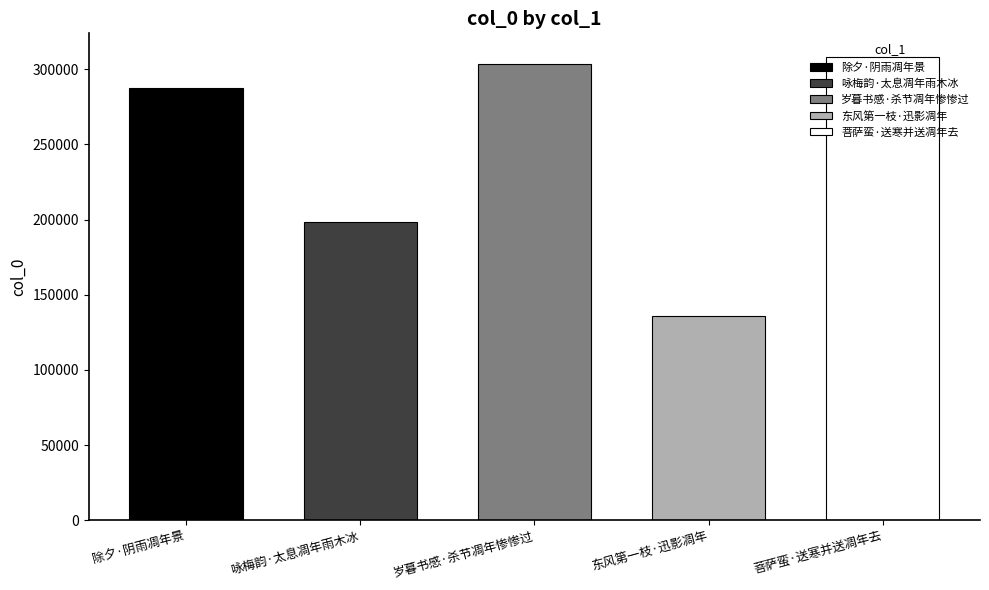

What is the smallest value displayed?

135562